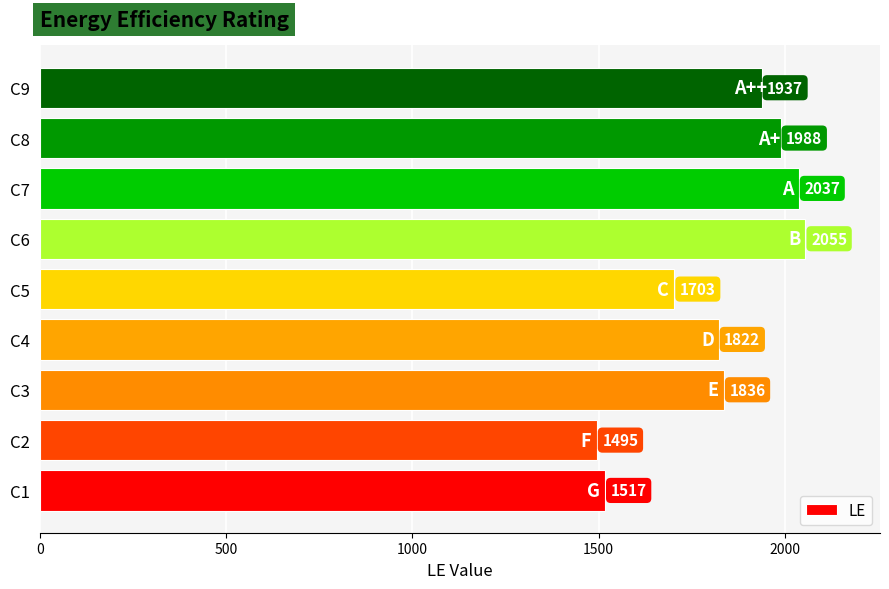

The chart shows a value of 1822 at C4. True or false?

True